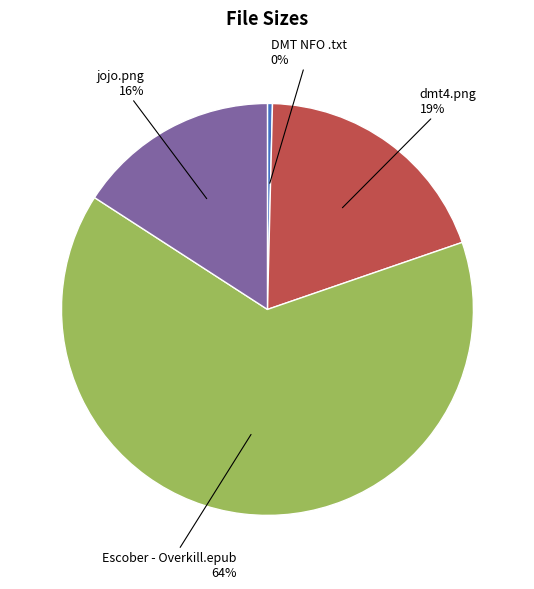

To the nearest percent, what is the average slice percentage?

25%